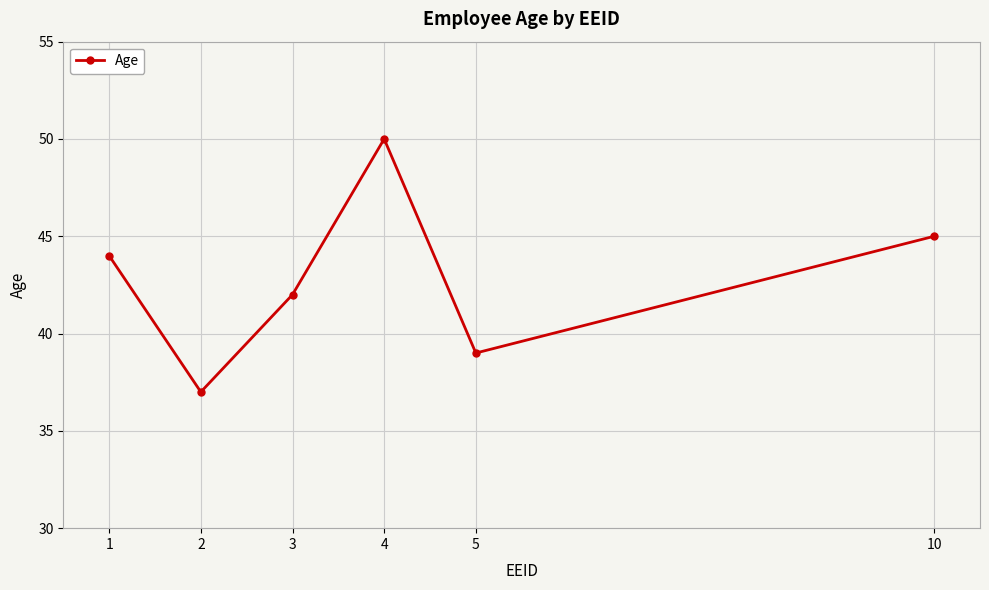

What is the difference between the second highest and second lowest values?

6